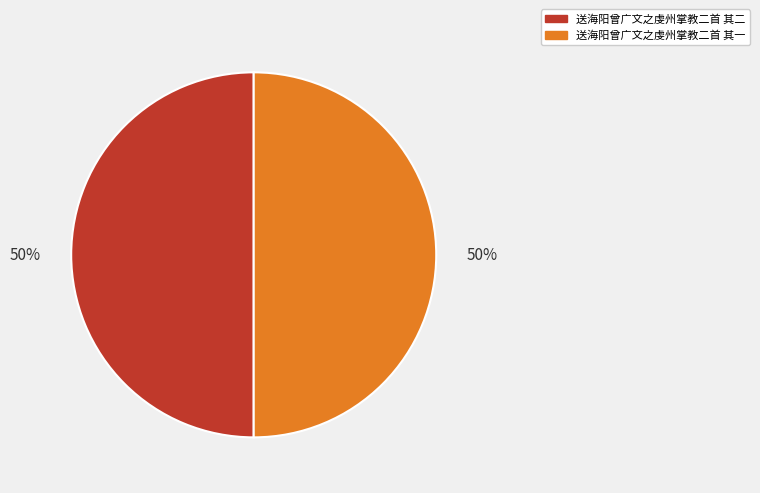

To the nearest percent, what is the combined percentage of 送海阳曾广文之虔州掌教二首 其一 and 送海阳曾广文之虔州掌教二首 其二?

100%